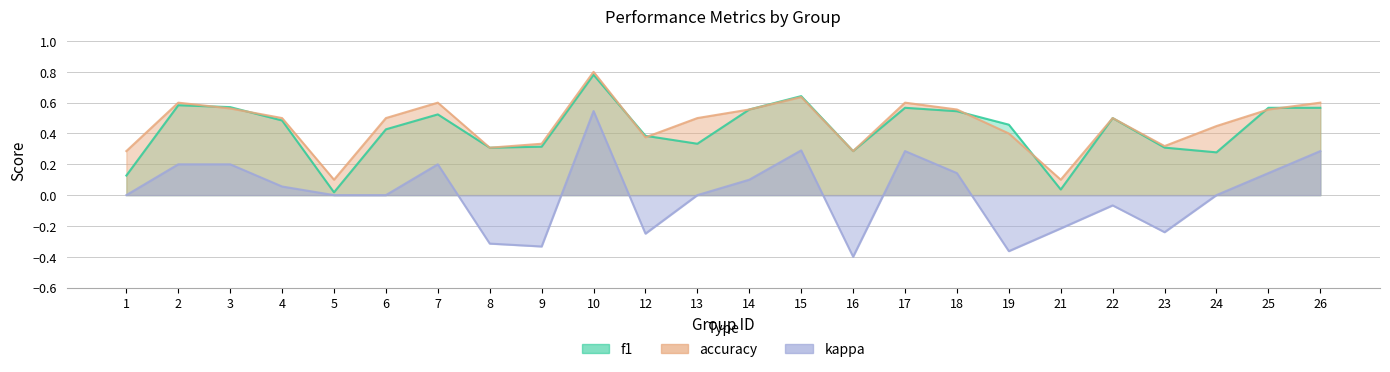

Reading right to left, list all the values displayed in this chart.

f1: 0.6	0.6	0.3	0.3	0.5	0.0	0.5	0.5	0.6	0.3	0.6	0.6	0.3	0.4	0.8	0.3	0.3	0.5	0.4	0.0	0.5	0.6	0.6	0.1
accuracy: 0.6	0.6	0.4	0.3	0.5	0.1	0.4	0.6	0.6	0.3	0.6	0.6	0.5	0.4	0.8	0.3	0.3	0.6	0.5	0.1	0.5	0.6	0.6	0.3
kappa: 0.3	0.1	0.0	-0.2	-0.1	-0.2	-0.4	0.1	0.3	-0.4	0.3	0.1	0.0	-0.2	0.5	-0.3	-0.3	0.2	0.0	0.0	0.1	0.2	0.2	0.0